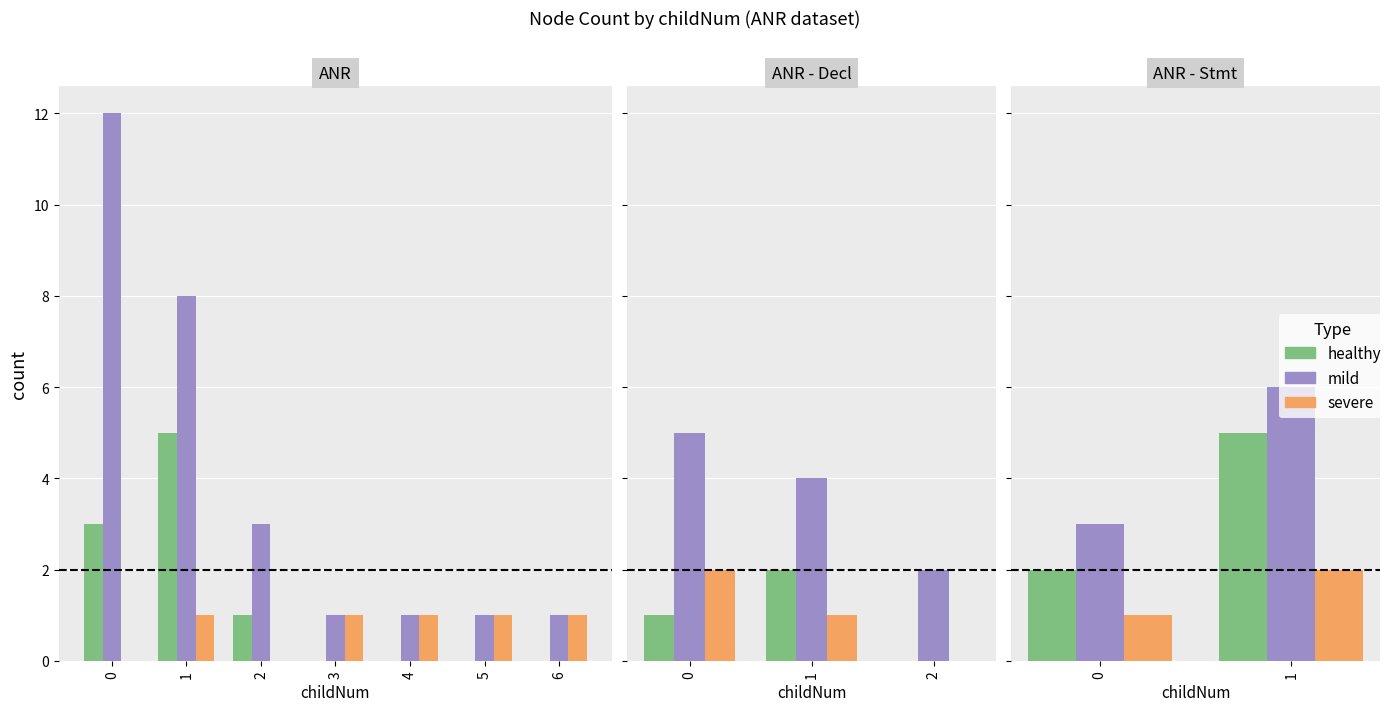

At which category is the sum across all series the highest?

1